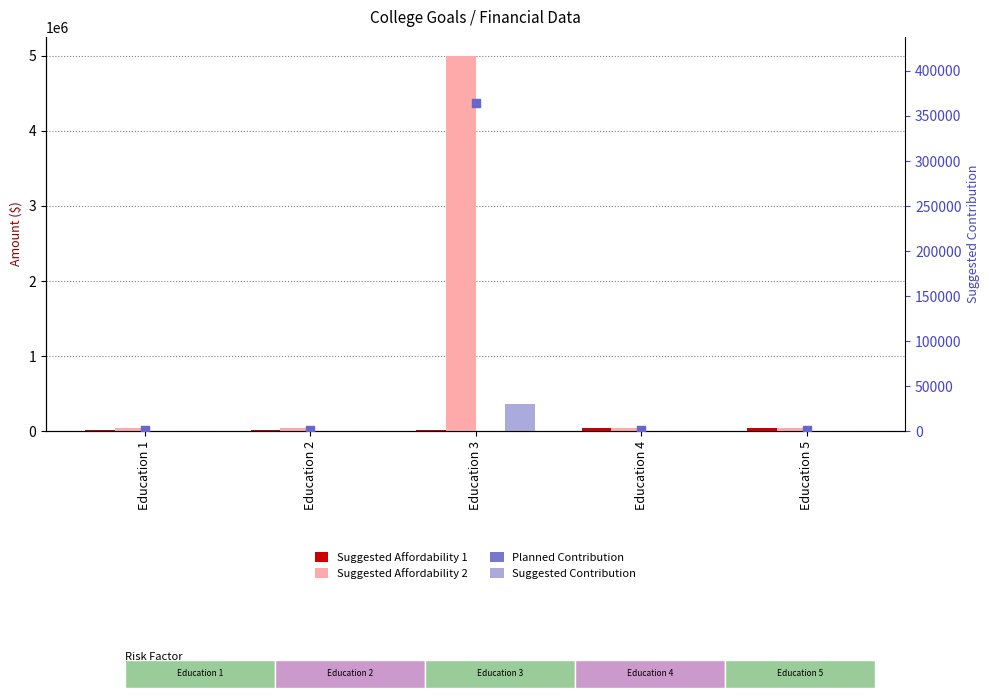

Which series has the largest Y range (max minus min)?

Suggested Affordability 2